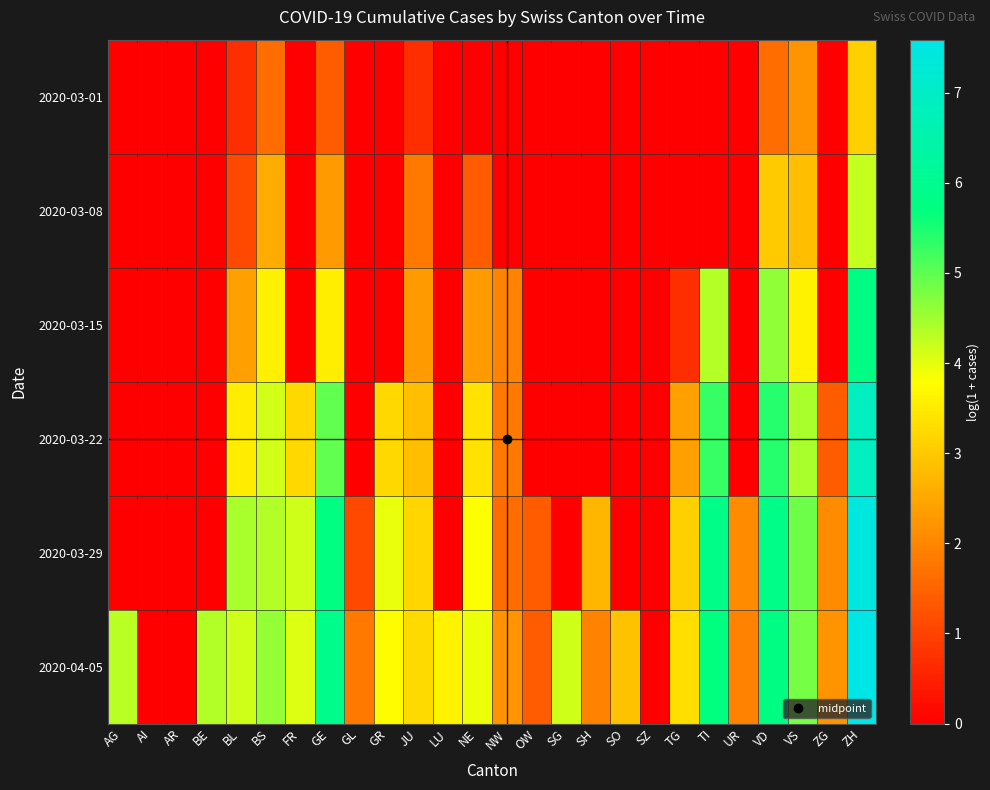

Which series has the widest spread of values?

2020-04-05